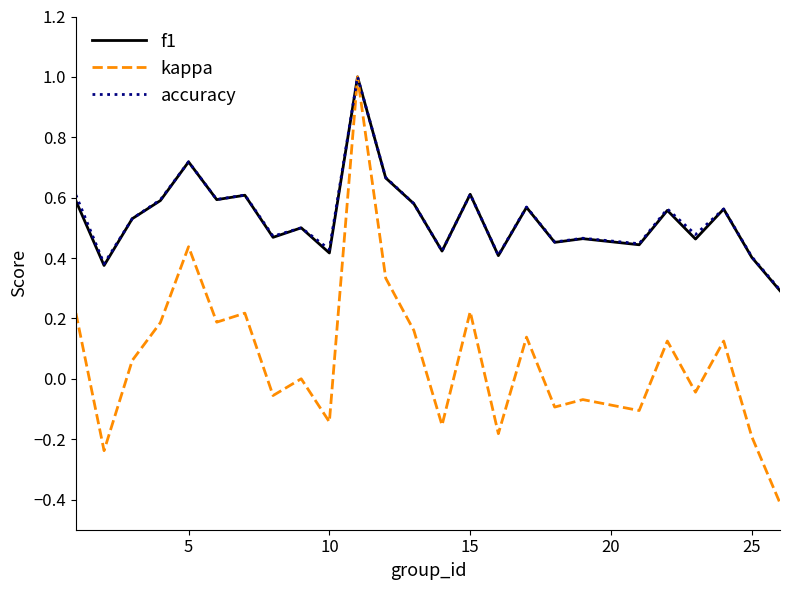

What is the highest value of the kappa series?

1.0